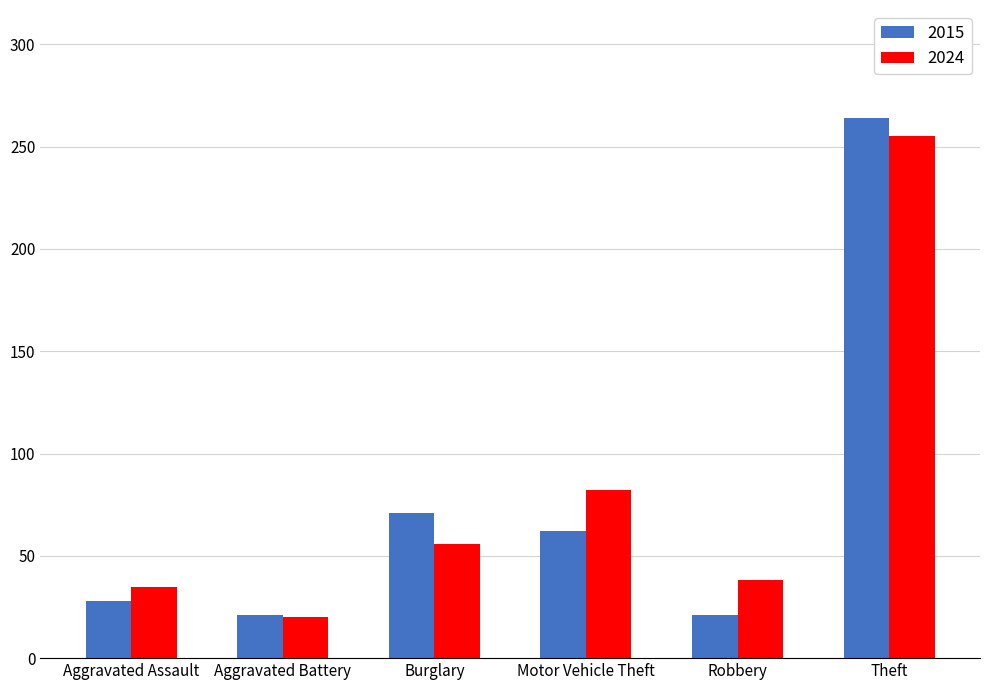

How many bars are there in each group?

2